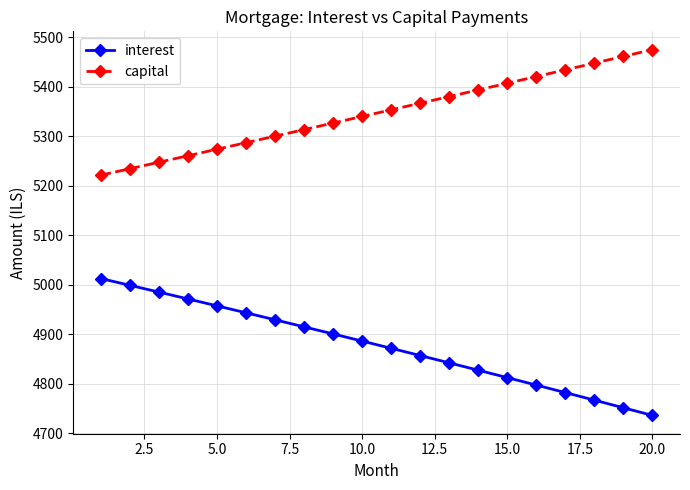

True or false: interest and capital cross at least once.

False